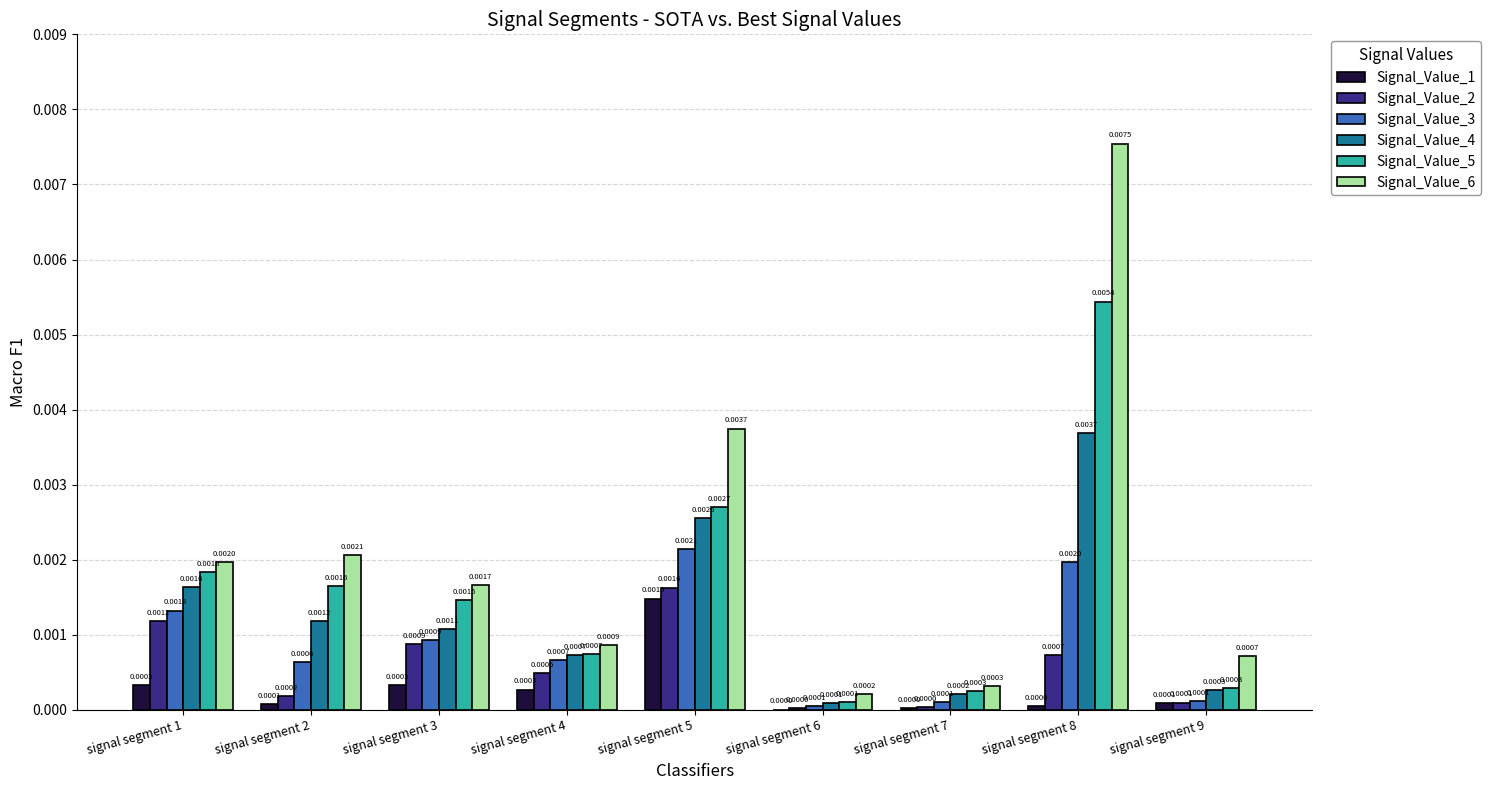

Is the value of Signal_Value_3 at signal segment 5 greater than the value of Signal_Value_1 at signal segment 5?

Yes